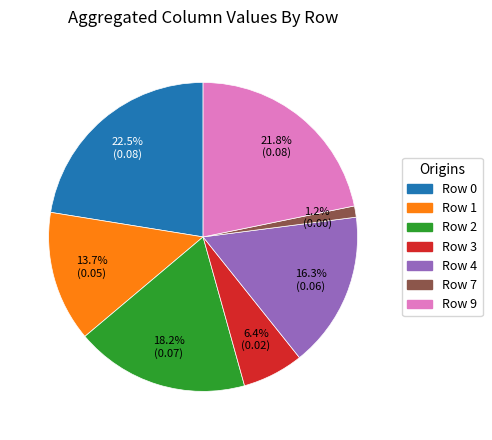

Is there a majority slice in this chart?

No